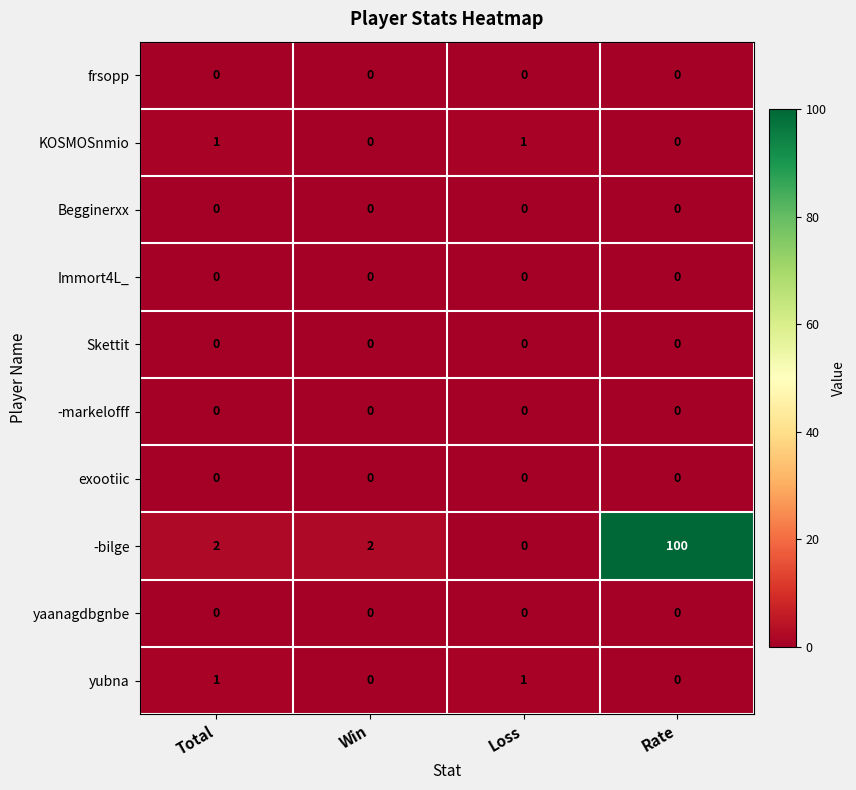

Is it true that Begginerxx equals 0 at Rate?

True